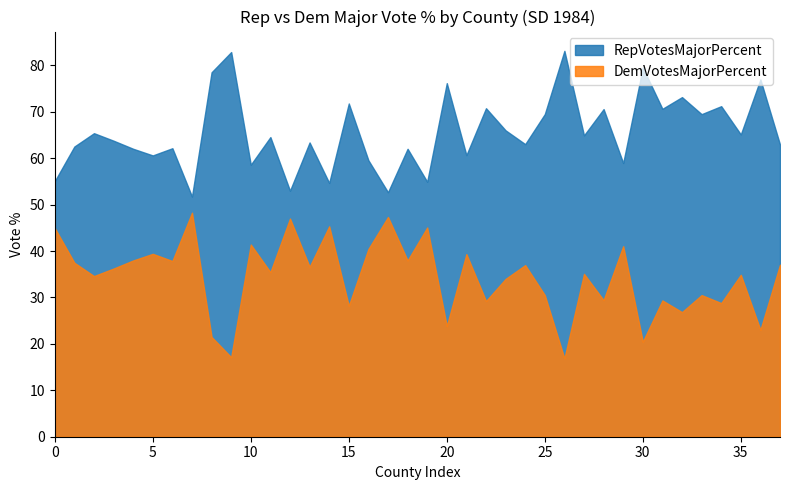

List the series in order of their peak value, highest first.

RepVotesMajorPercent, DemVotesMajorPercent